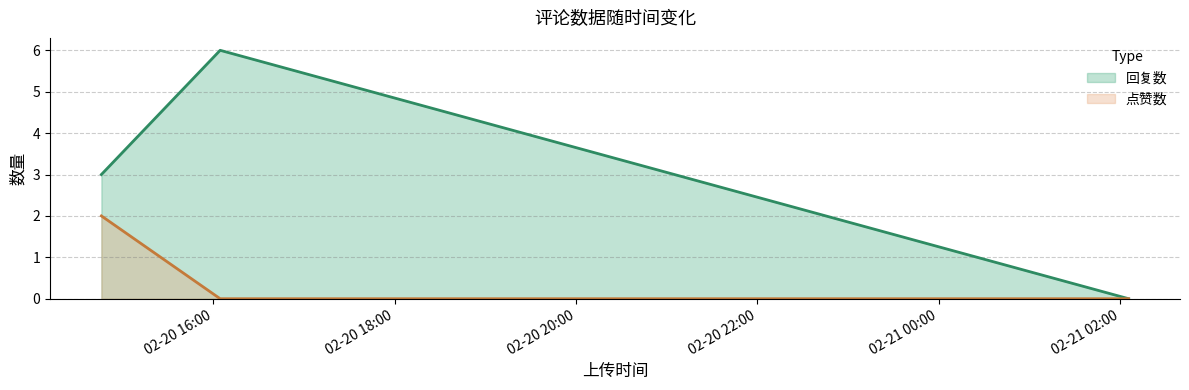

At which label is 回复数 closest to 3?

1676904352